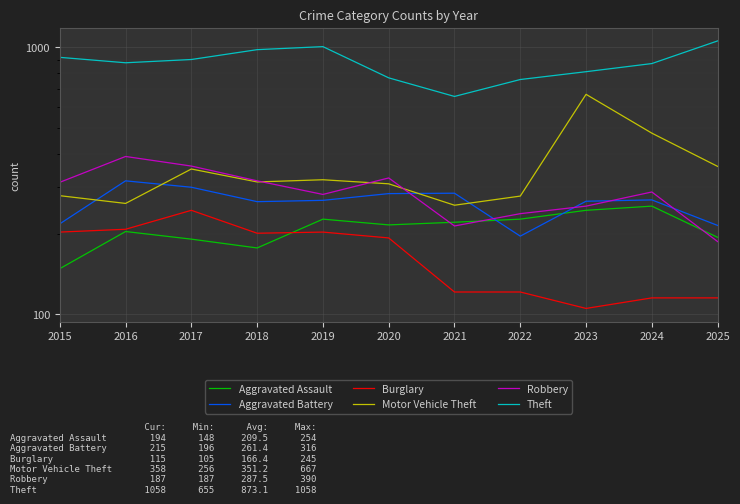

What is the sum of the Aggravated Assault values at 2025 and 2018?

371